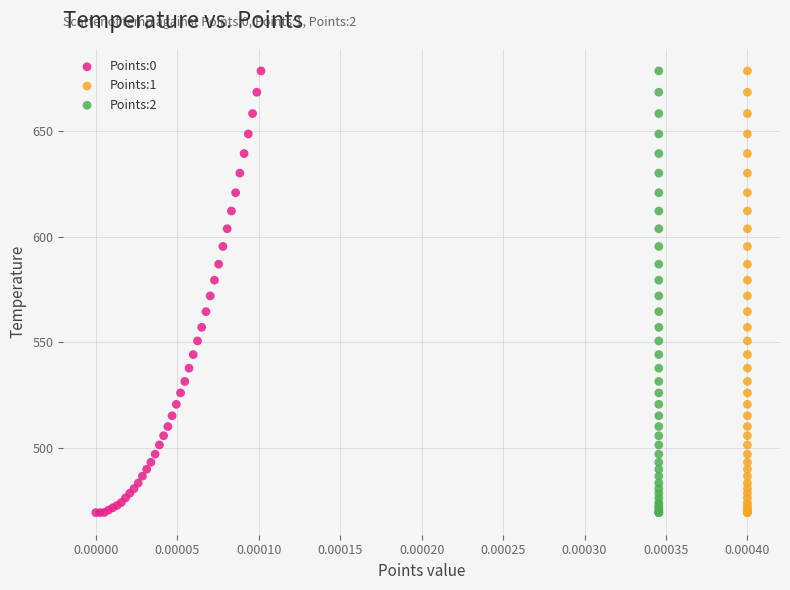

What are all the series names shown in the legend?

Points:0, Points:1, Points:2